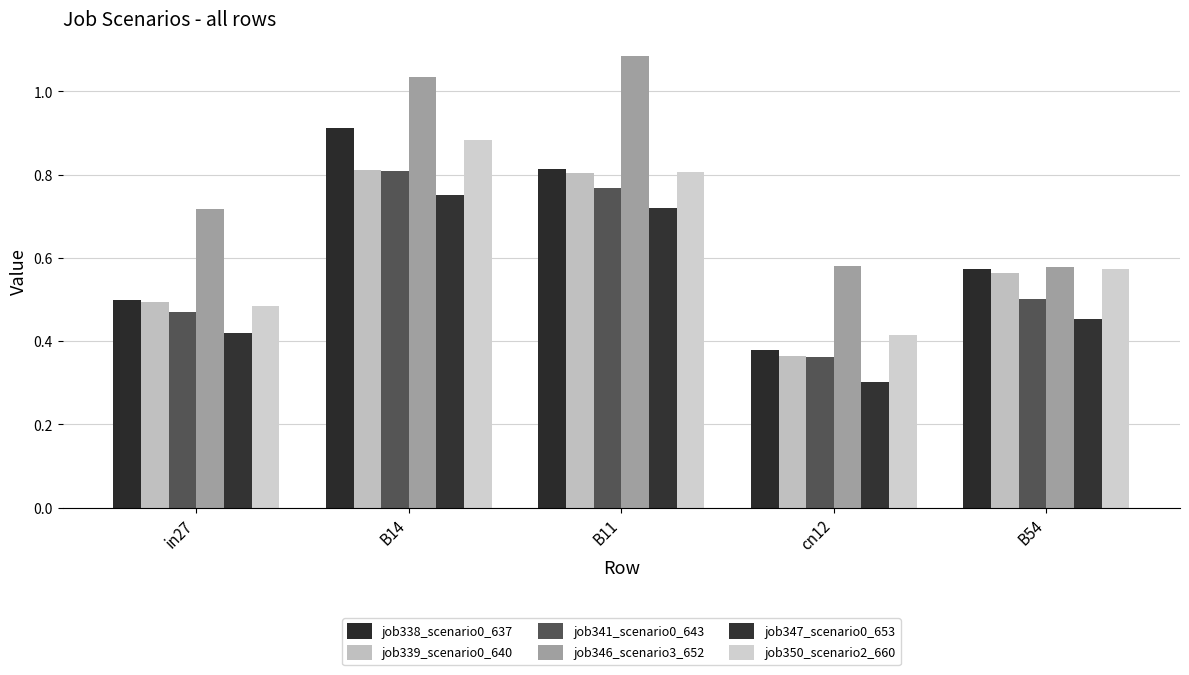

How many groups of bars are there?

5